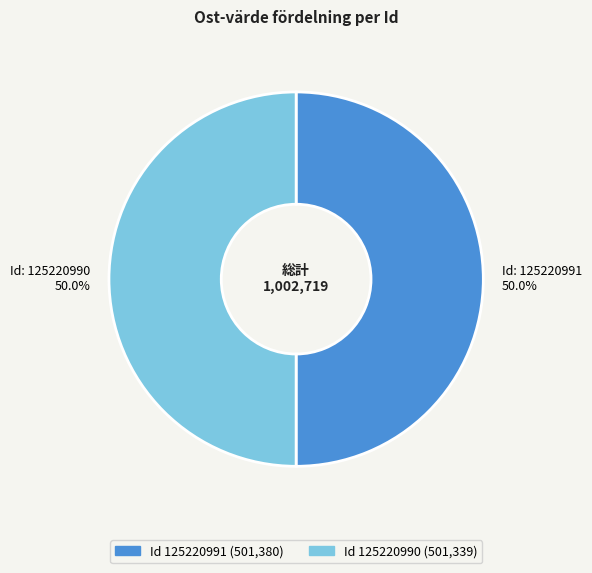

How many slices are in this pie chart?

2